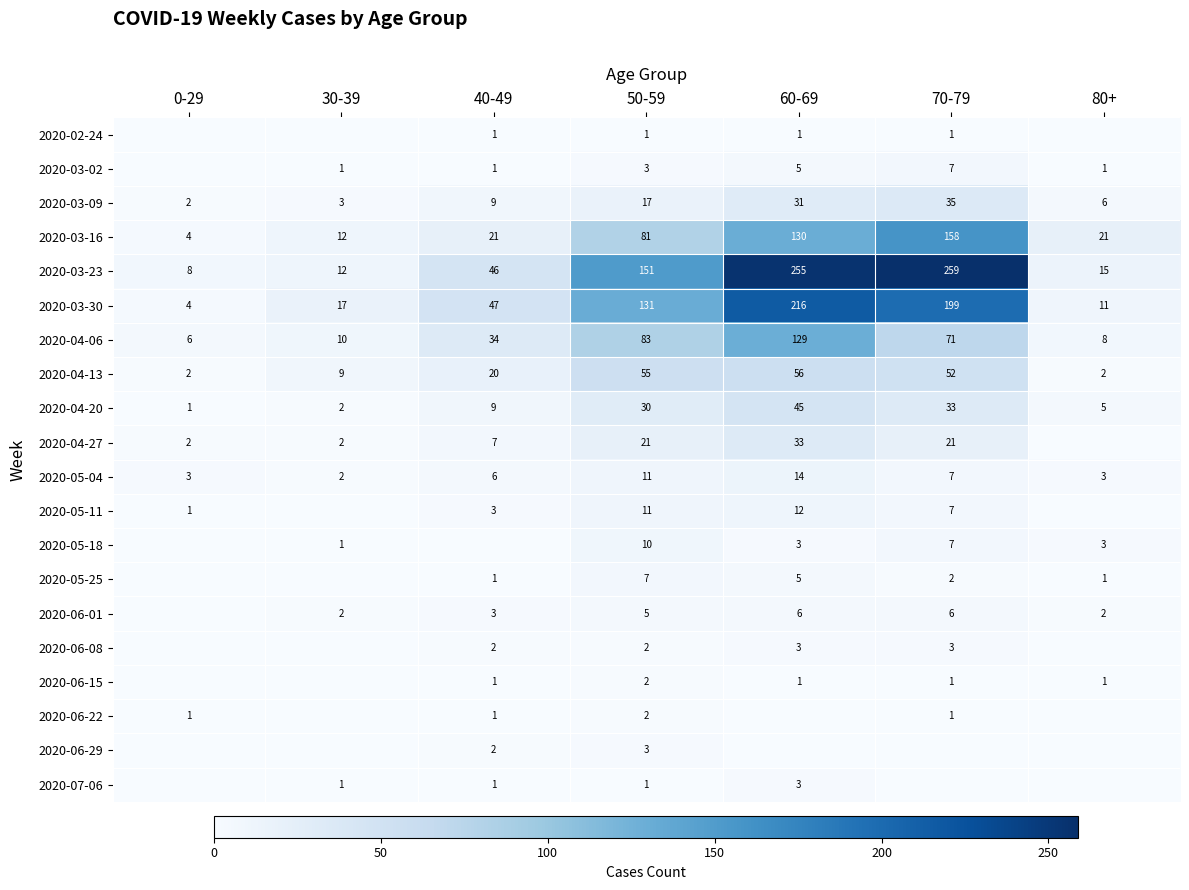

What is the average value of the 2020-05-04 series?

7